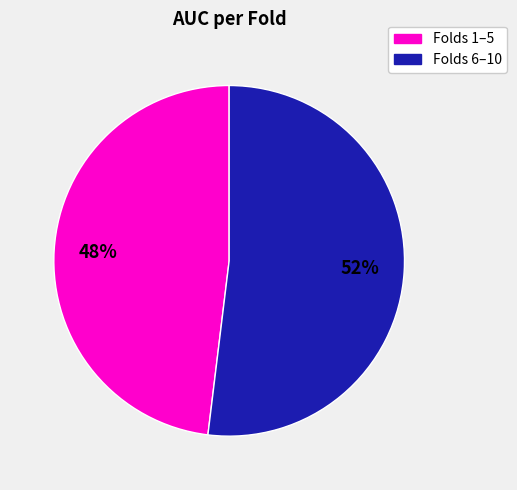

Does any single category account for the majority?

Yes